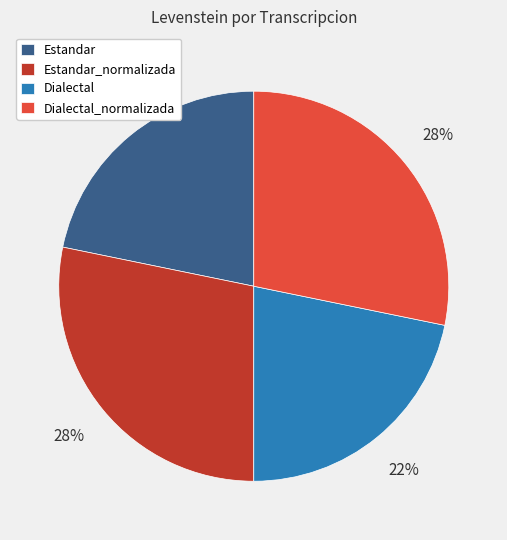

How many segments does this pie chart have?

4